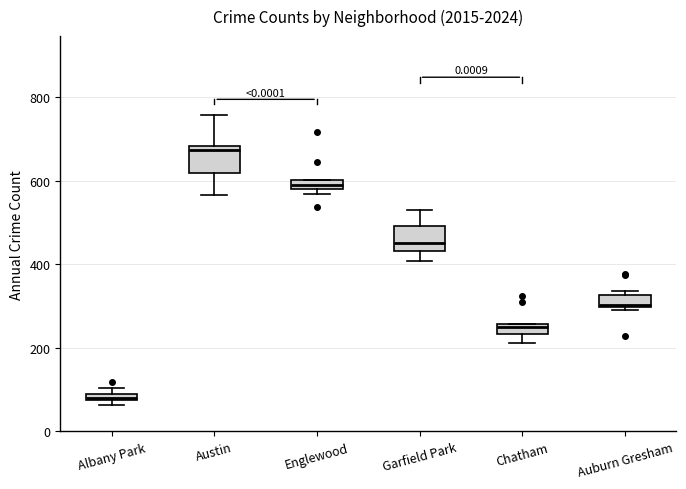

Where does the lower whisker of the box for Chatham end on the y-axis? The values are not printed on the chart, so give them approximately, as read against the axis.

220